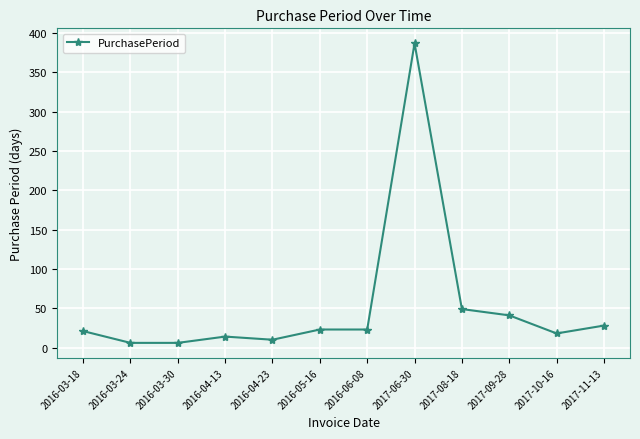

The value at 2017-08-18 is 70. True or false?

False